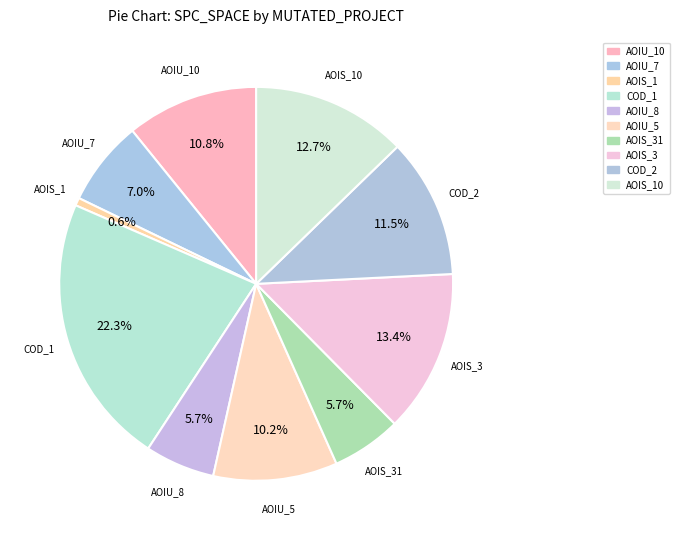

Count the number of slices in the pie.

10